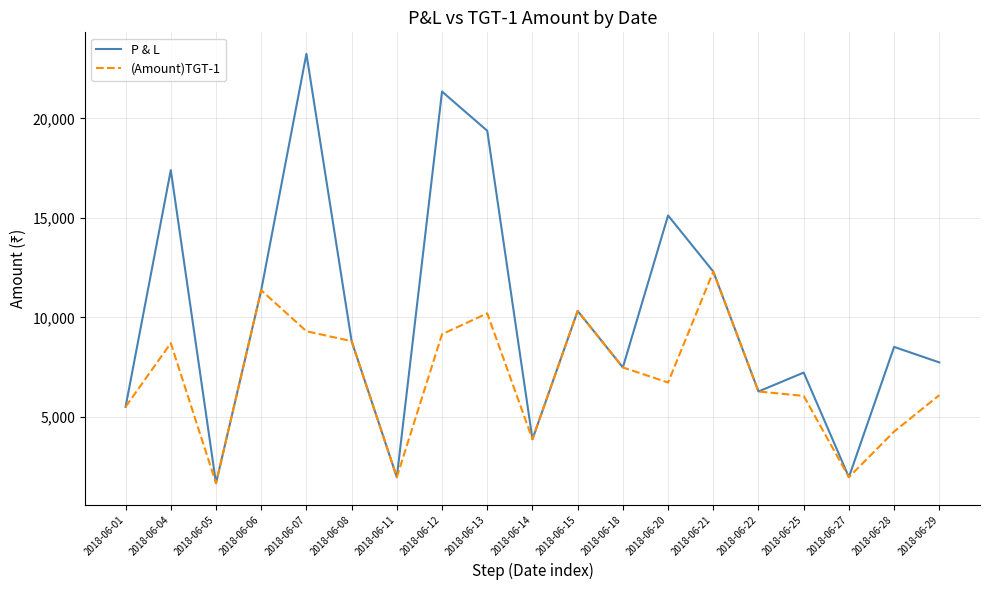

Which series has the largest total across all categories?

P & L